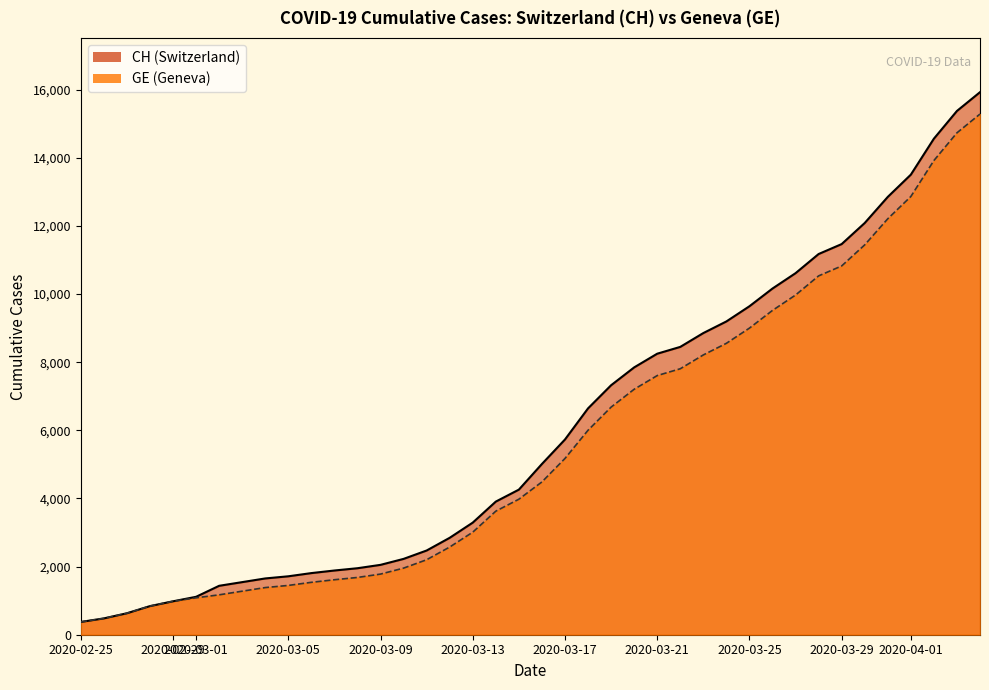

List the series in order of their peak value, lowest first.

GE, CH